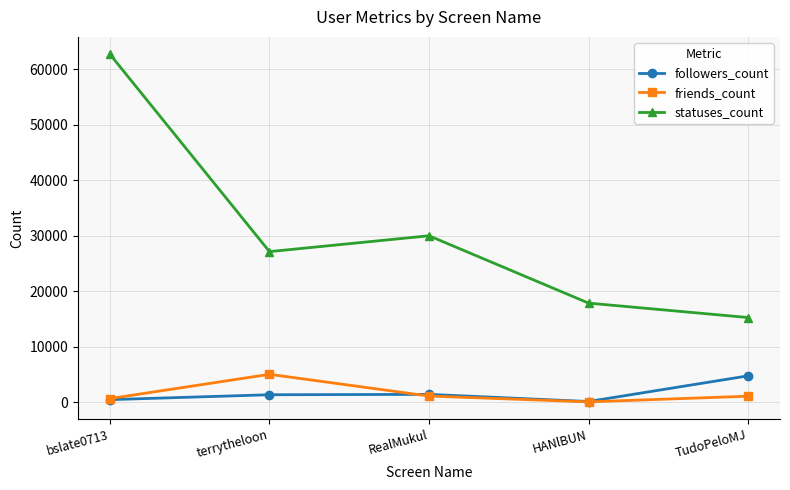

Which series has the widest spread of values?

statuses_count